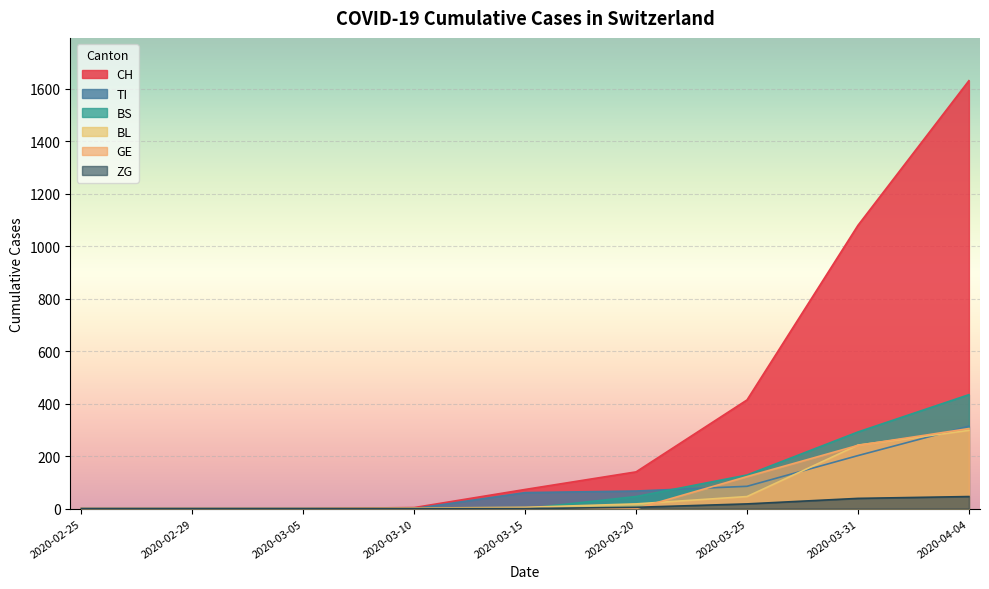

Rank the series by their maximum value, from highest to lowest.

CH, BS, TI, GE, BL, ZG